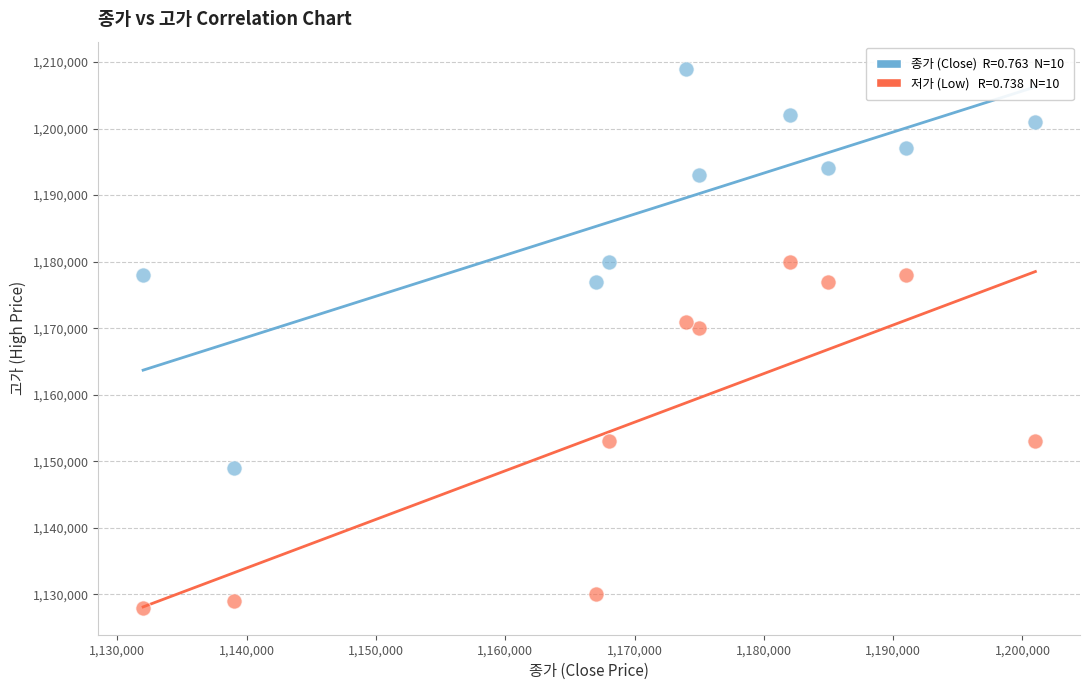

Across all series, what Y value is closest to 1168500?

1170000